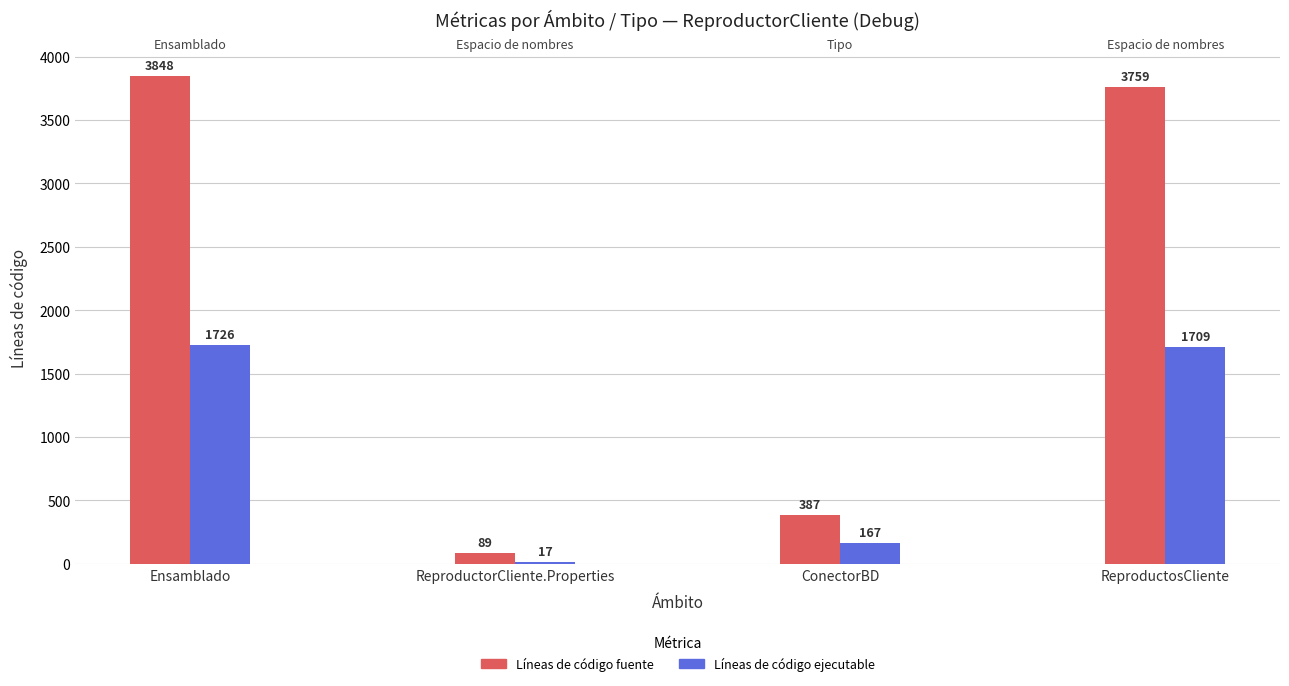

Which series has the largest range (max minus min)?

Líneas de código fuente